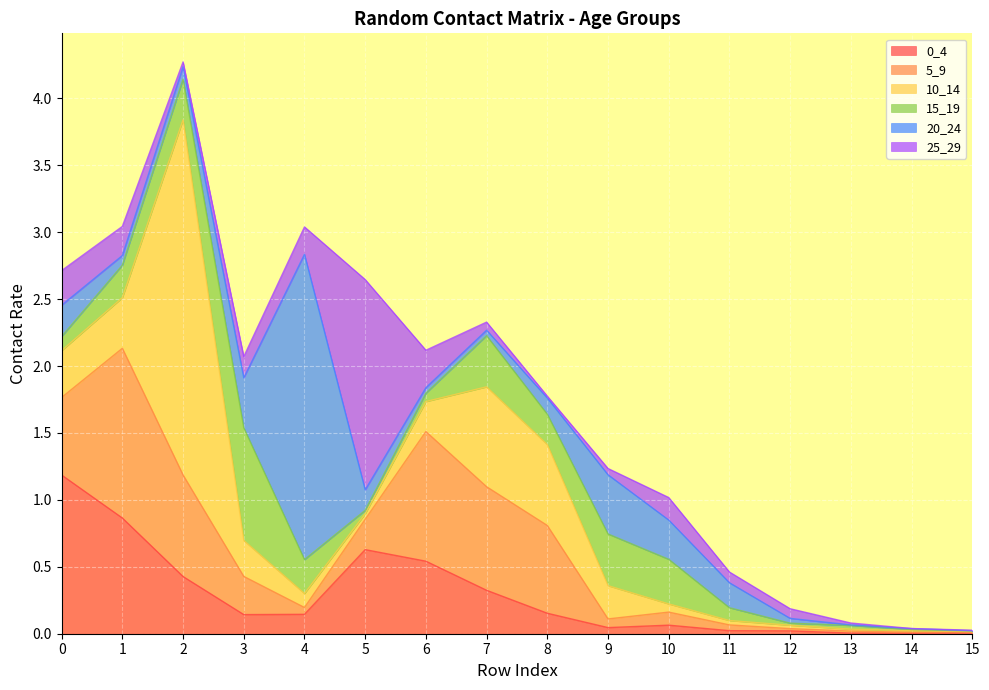

The value of 15_19 at 7 is 0.4. True or false?

True